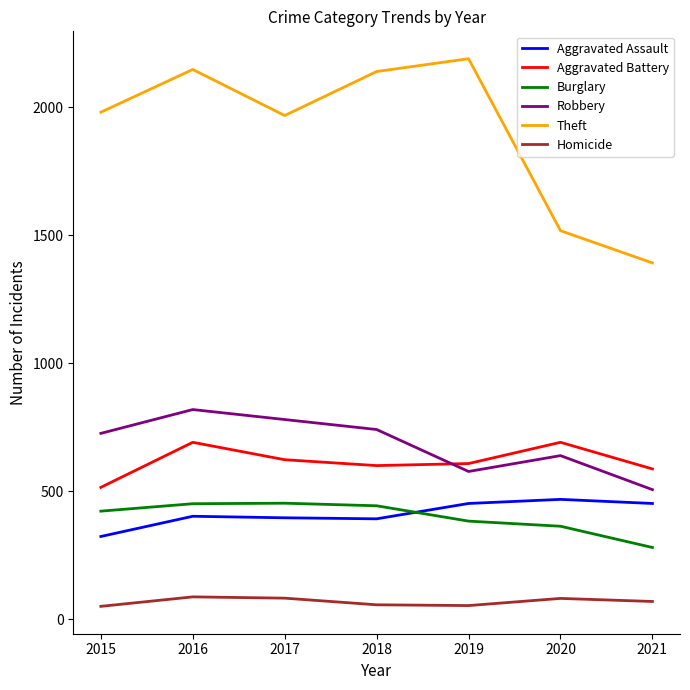

The Robbery series shows 726 at 2015. True or false?

True